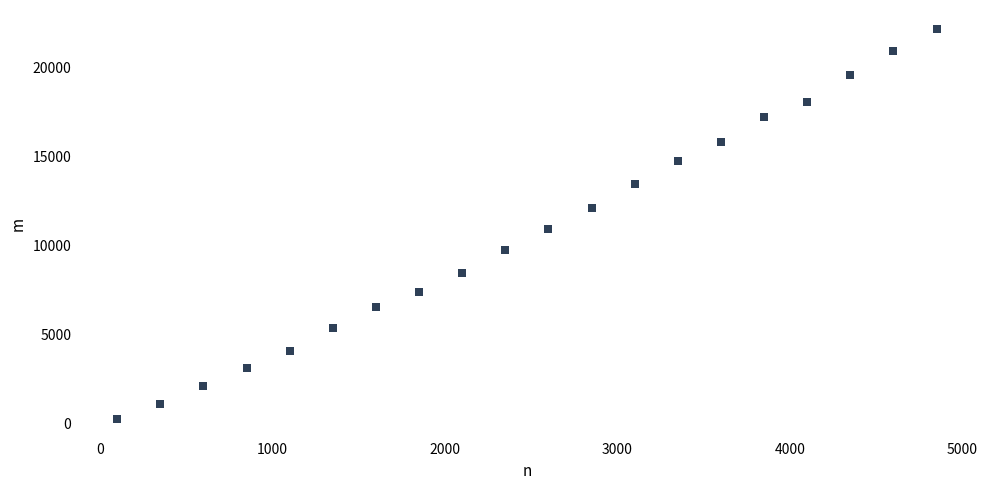

What Y value in the scatter plot is closest to 11208?

10927